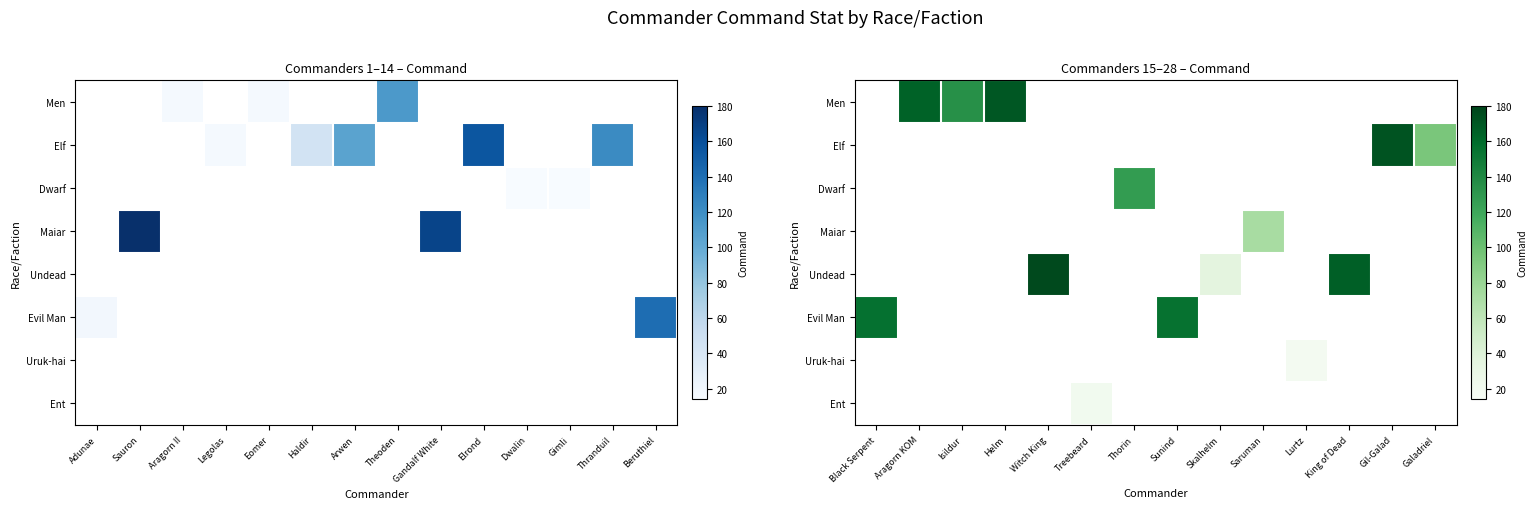

Rank the series at Lurtz from highest to lowest value.

Men, Elf, Dwarf, Maiar, Undead, Evil Man, Uruk-hai, Ent